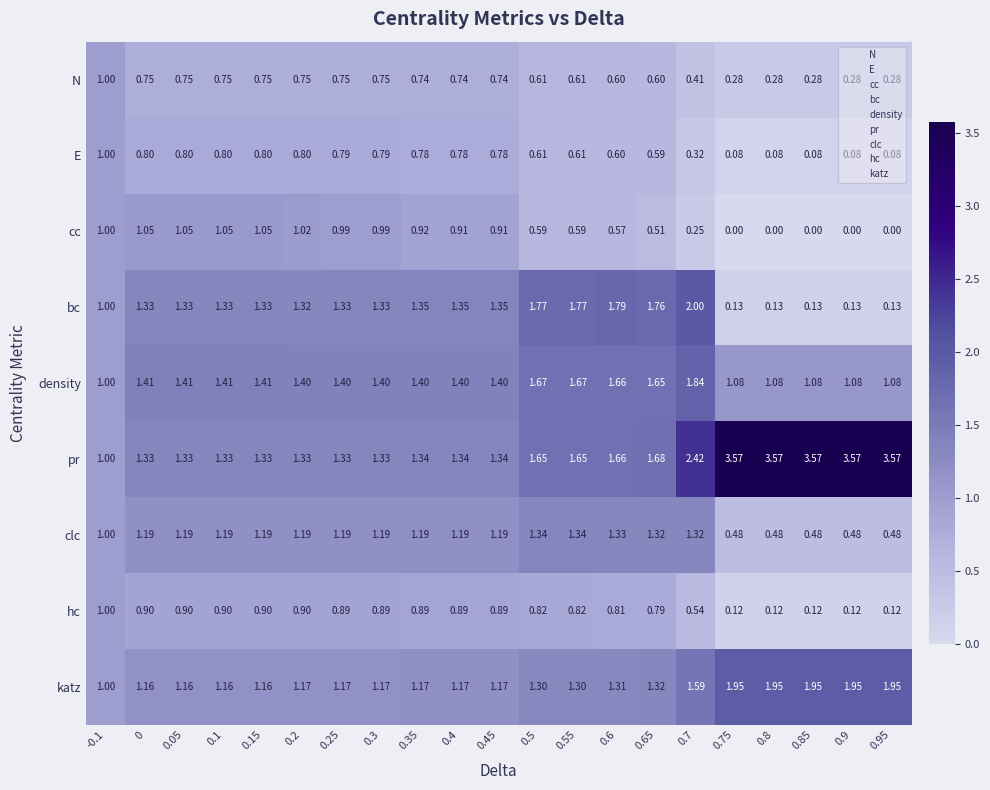

Which series has the largest total across all categories?

pr